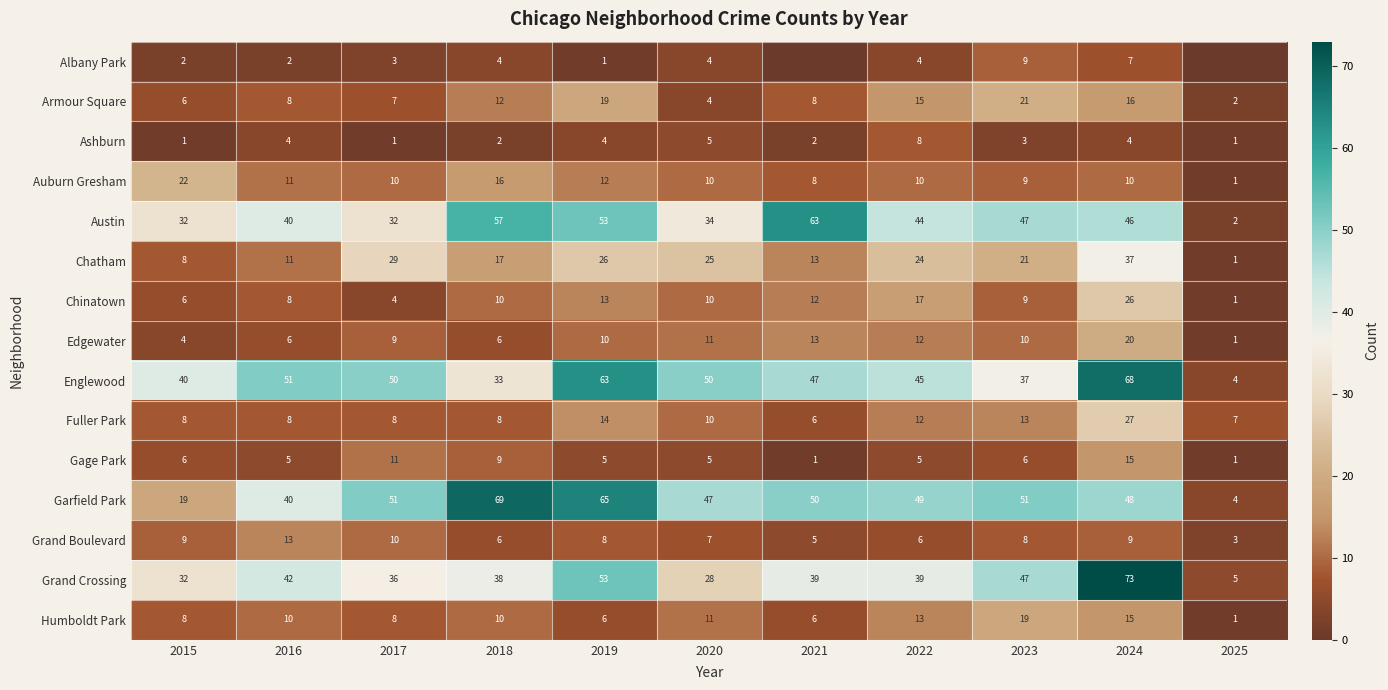

True or false: Grand Boulevard has a value of 1 at 2025.

False